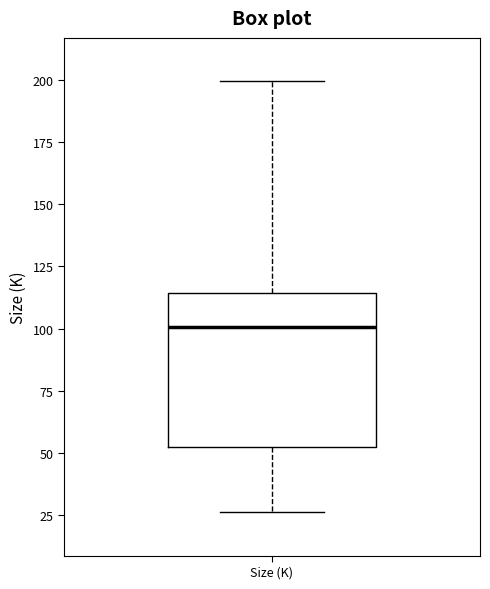

Transcribe this box plot: give where the median line is, the range the box spans, and where the two whiskers end, as read against the y-axis. The values are not printed on the chart, so give them approximately, as read against the axis.

median 100, box 50 to 115, whiskers 25 to 200